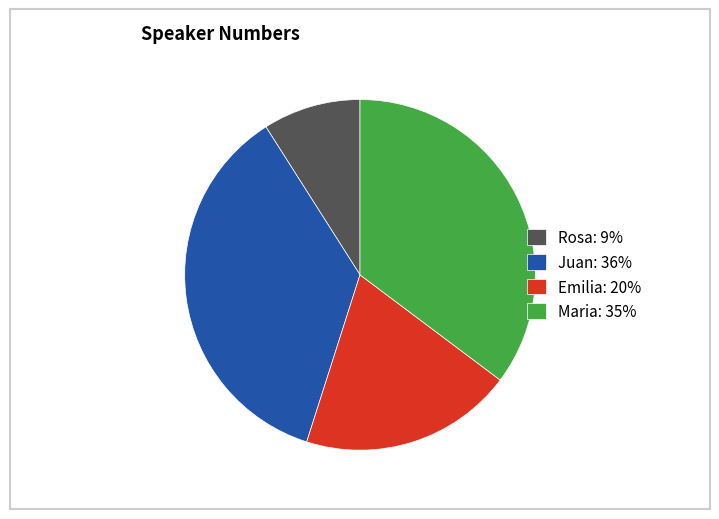

Does Juan account for over 50% of the chart?

No